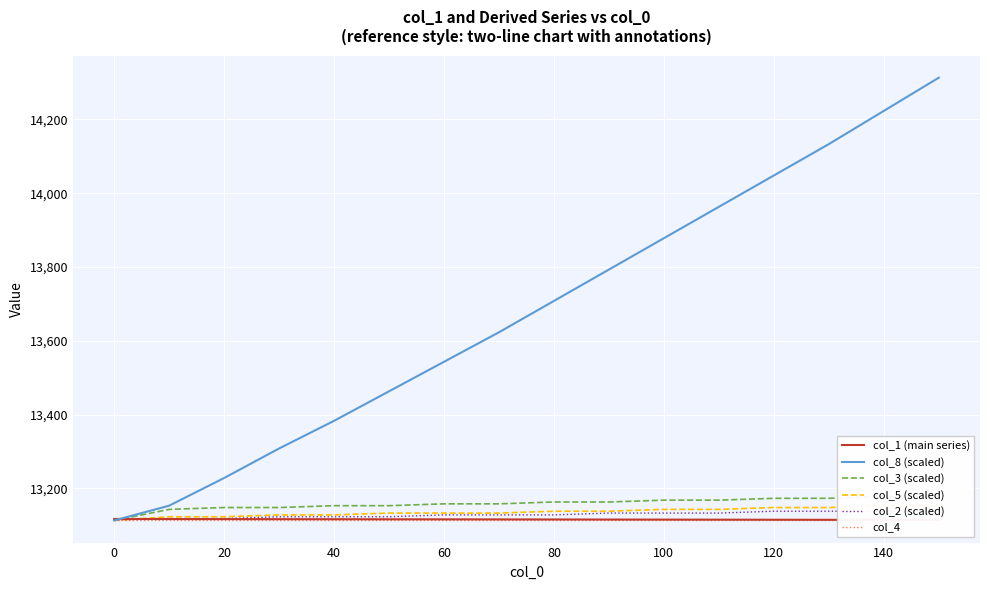

Does the chart display data point markers on the line(s)?

No